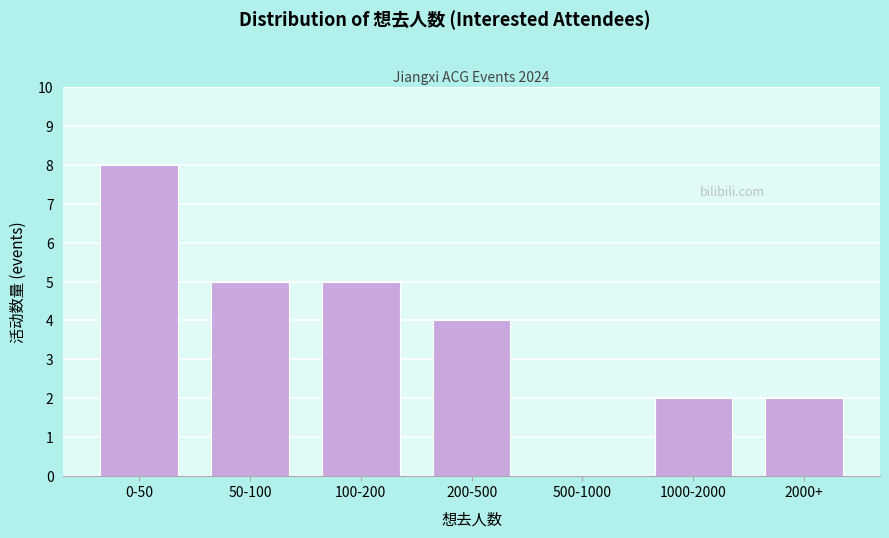

Reading left to right, list all the values displayed in this chart.

0-50=8	50-100=5	100-200=5	200-500=4	500-1000=0	1000-2000=2	2000+=2